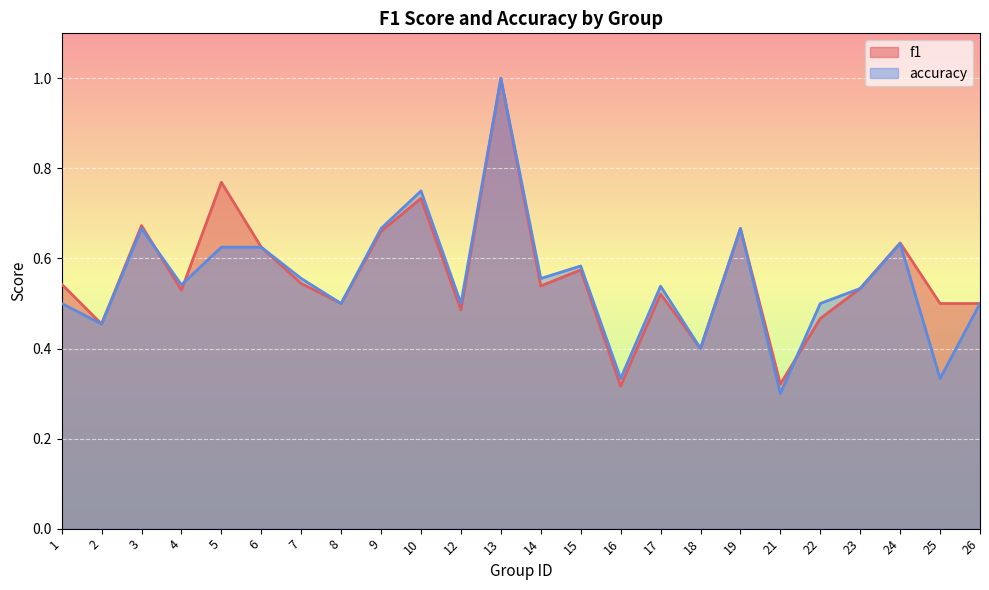

What is the value of the f1 point at the 11th from the left?

0.5